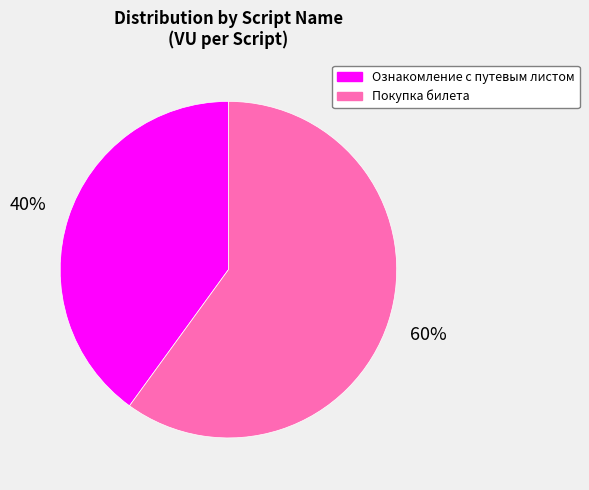

Do Ознакомление с путевым листом and Покупка билета together represent more than half of the pie?

Yes